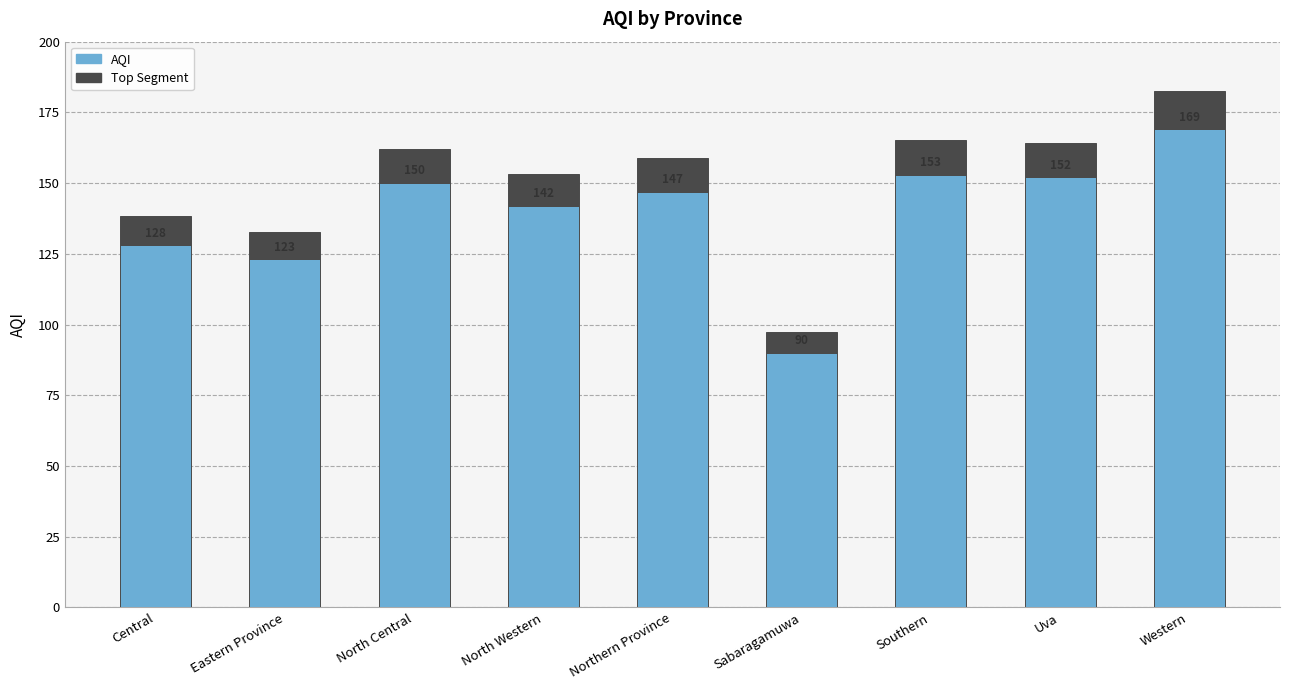

The AQI series shows 52.1 at Southern. True or false?

False